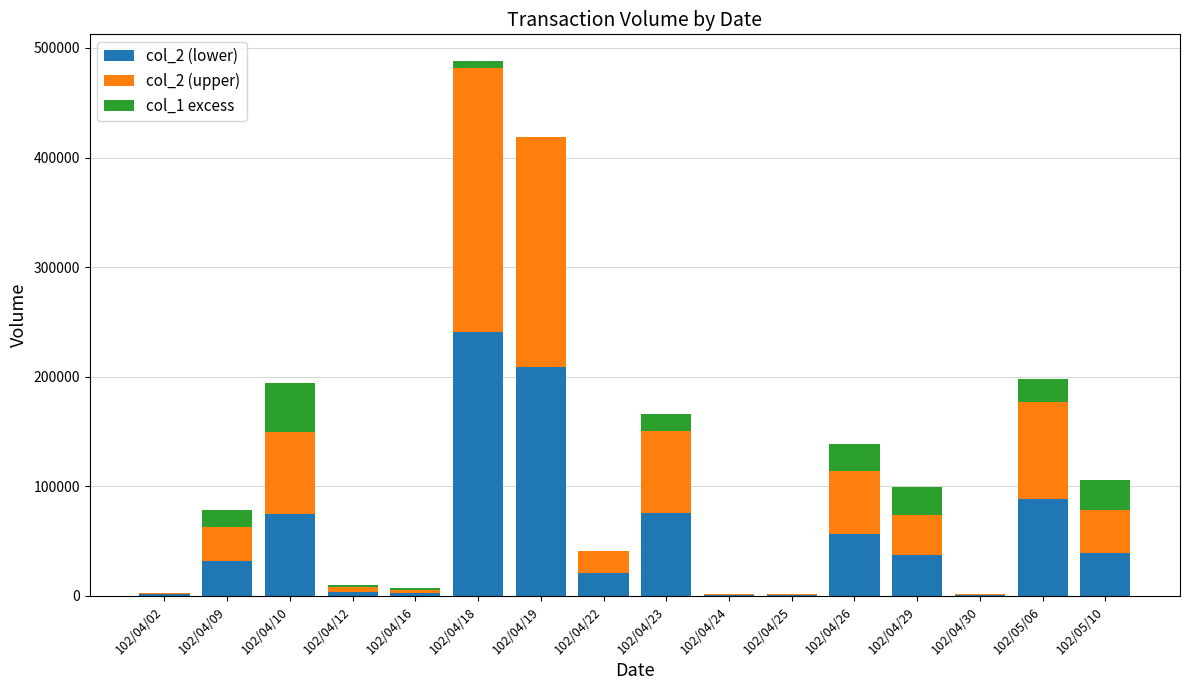

At which label does col_2 (lower) reach its peak?

102/04/18